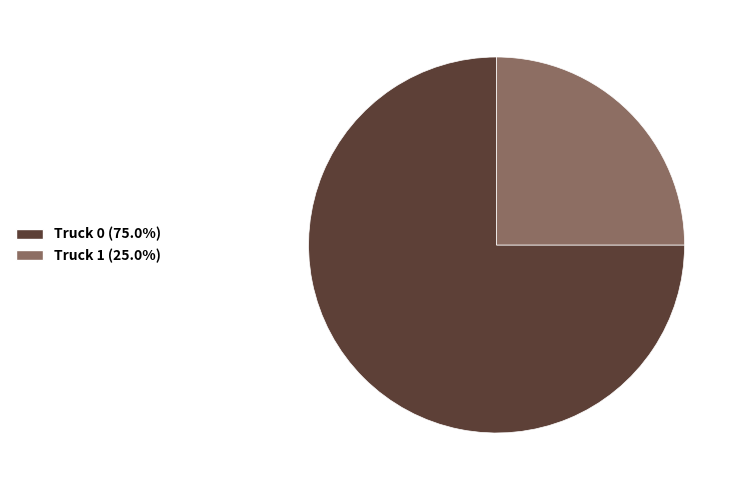

Is Truck 0 (75.0%) the majority of the pie?

Yes